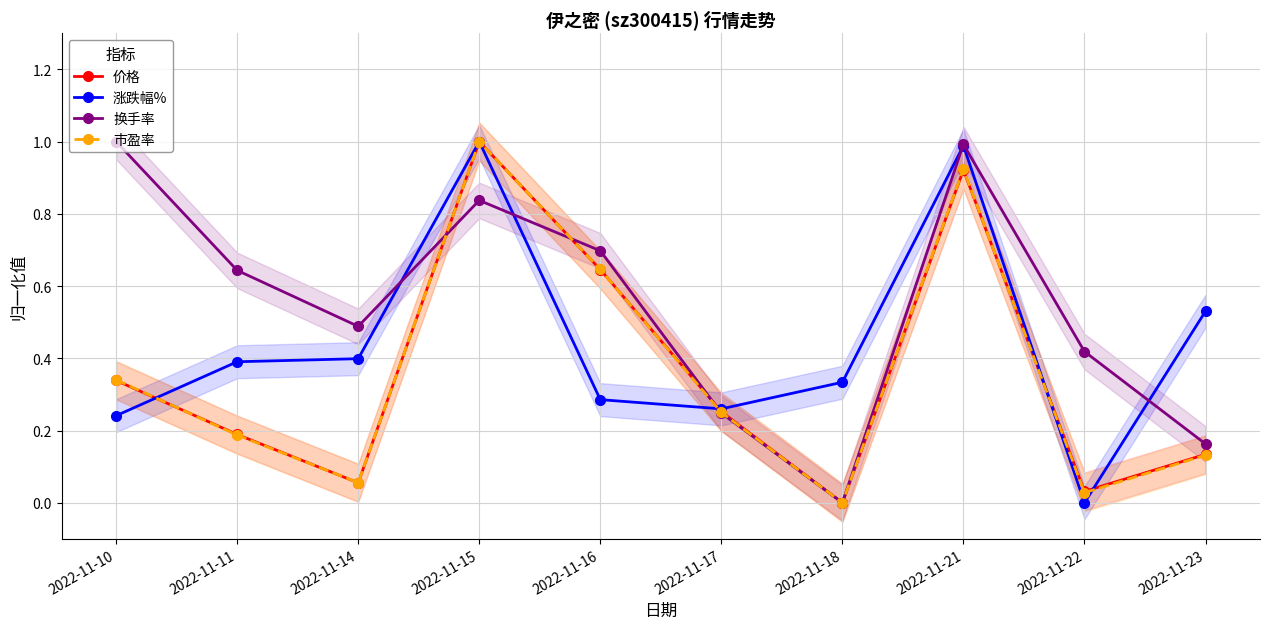

Is it true that 涨跌幅% equals 0.5 at 2022-11-15?

False